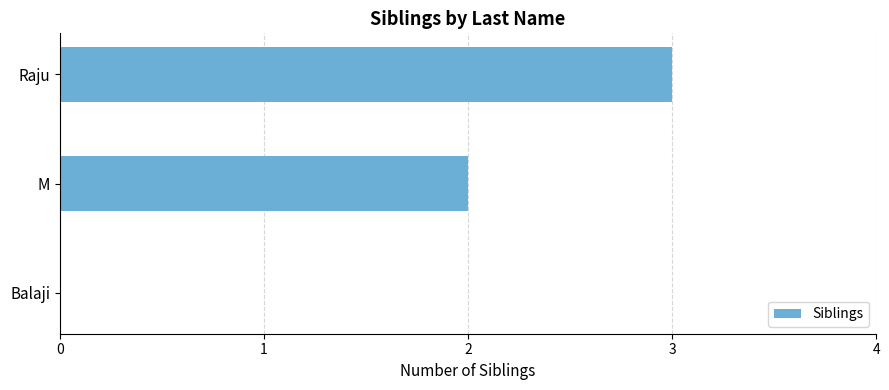

True or false: the data shows 5 at Raju.

False